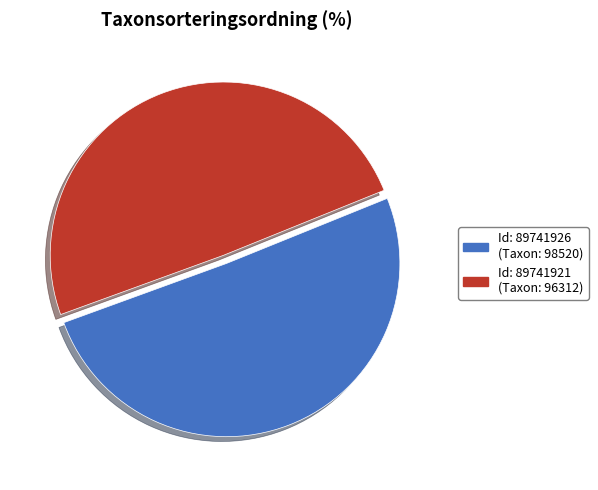

Count the number of slices in the pie.

2